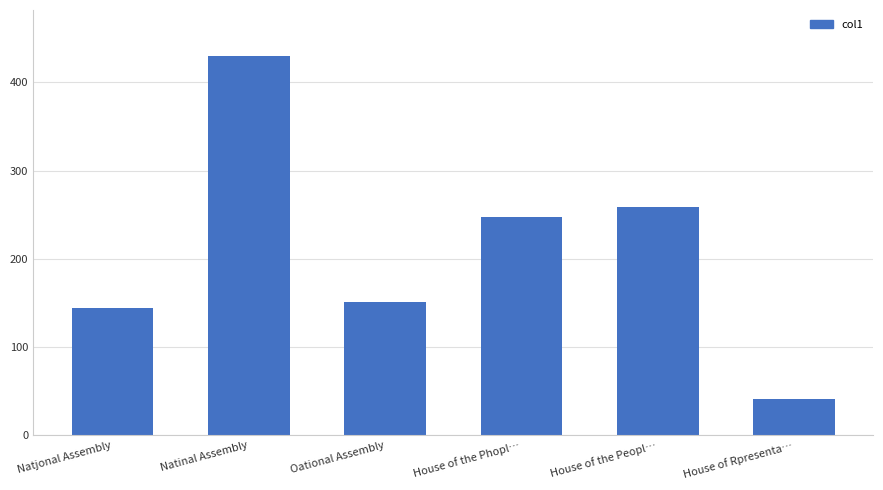

What is the value of the 3rd bar from the left?

151.5